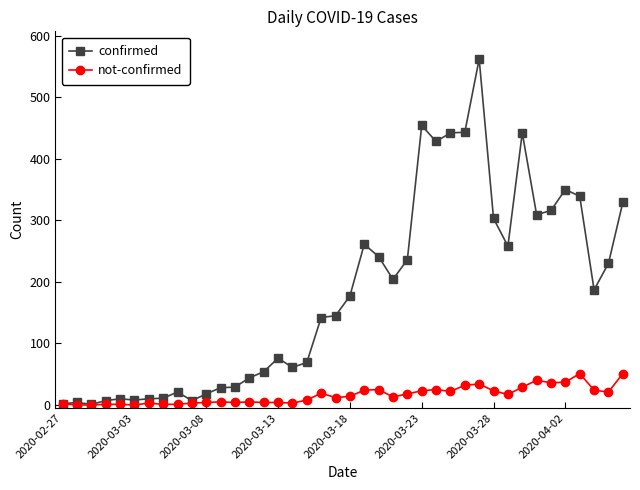

What is the highest value of the not-confirmed series?

51